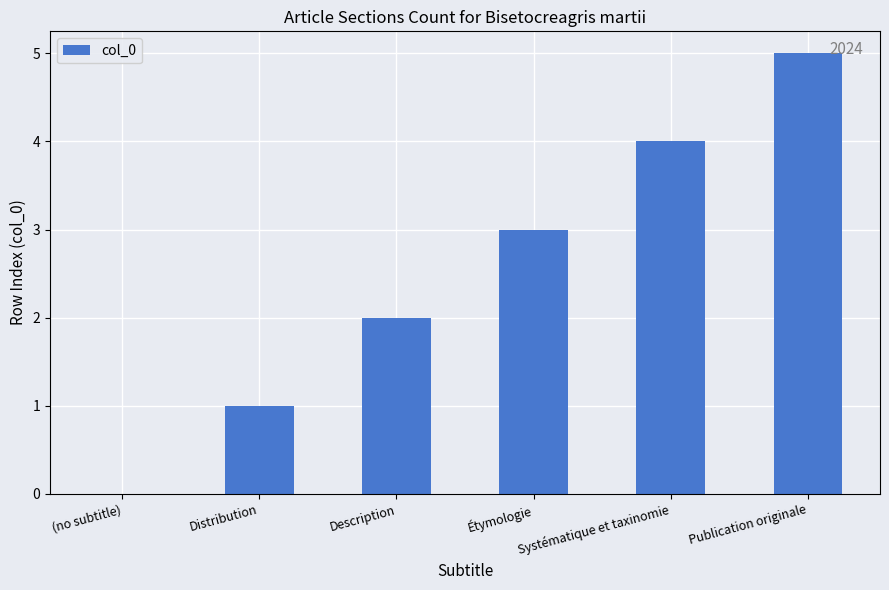

Between Étymologie and Publication originale, which is larger?

Publication originale